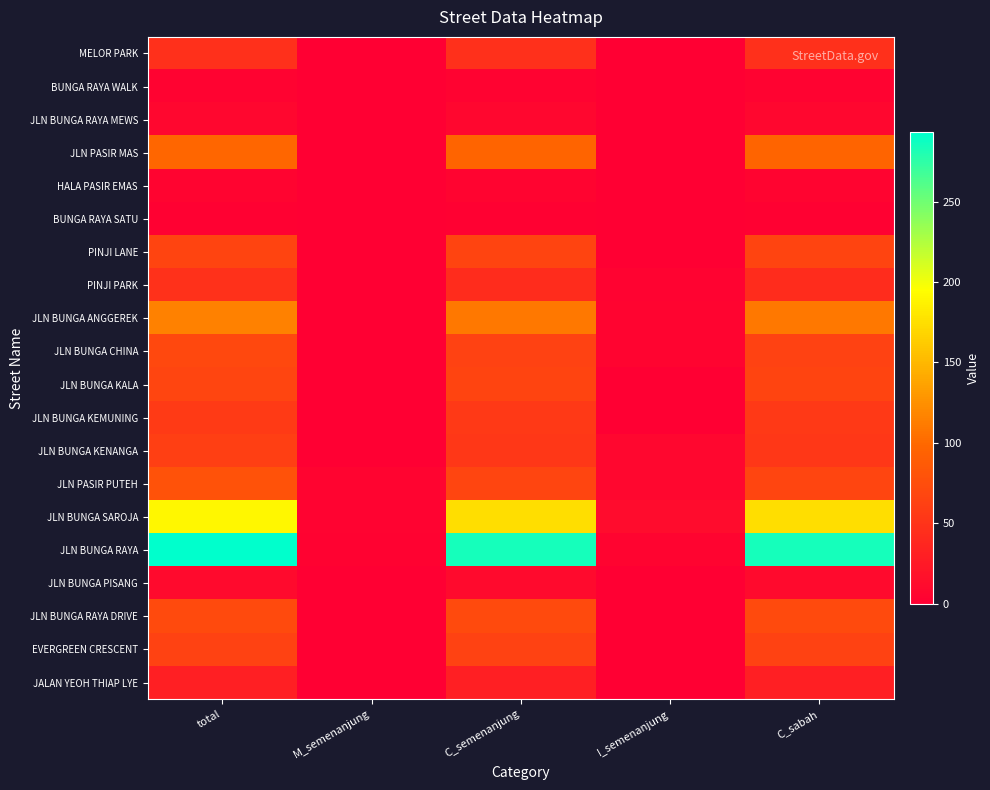

Rank the series by their maximum value, from lowest to highest.

BUNGA RAYA SATU, BUNGA RAYA WALK, HALA PASIR EMAS, JLN BUNGA RAYA MEWS, JLN BUNGA PISANG, JALAN YEOH THIAP LYE, MELOR PARK, PINJI PARK, JLN BUNGA KEMUNING, JLN BUNGA KENANGA, EVERGREEN CRESCENT, PINJI LANE, JLN BUNGA KALA, JLN BUNGA CHINA, JLN BUNGA RAYA DRIVE, JLN PASIR PUTEH, JLN PASIR MAS, JLN BUNGA ANGGEREK, JLN BUNGA SAROJA, JLN BUNGA RAYA